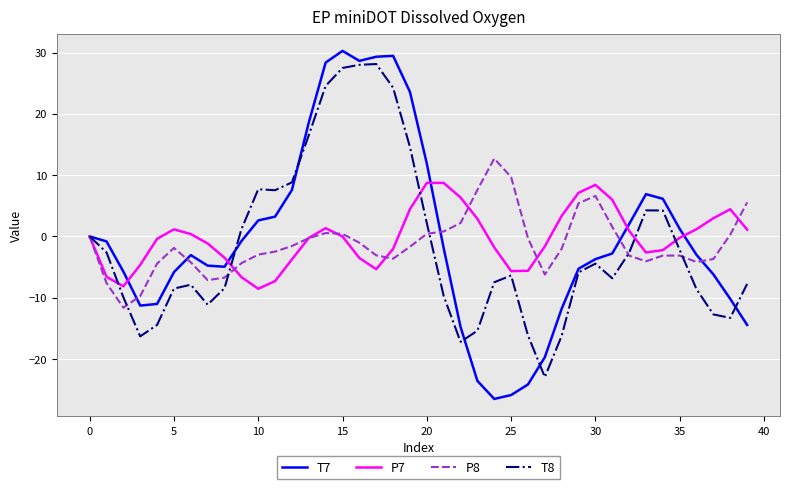

Which series has the largest range (max minus min)?

T7